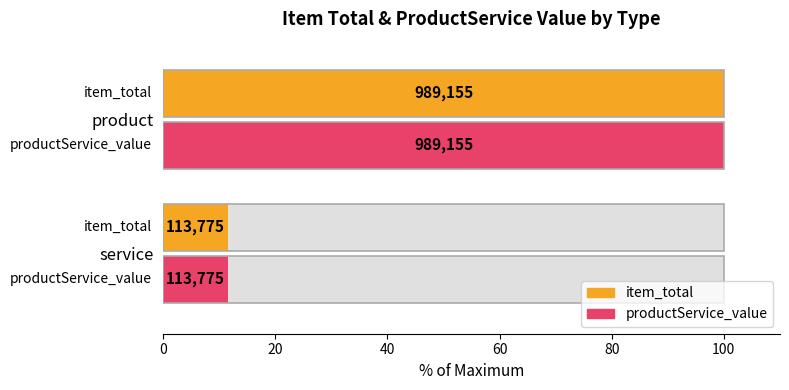

The value of item_total at service is 11.5. True or false?

True